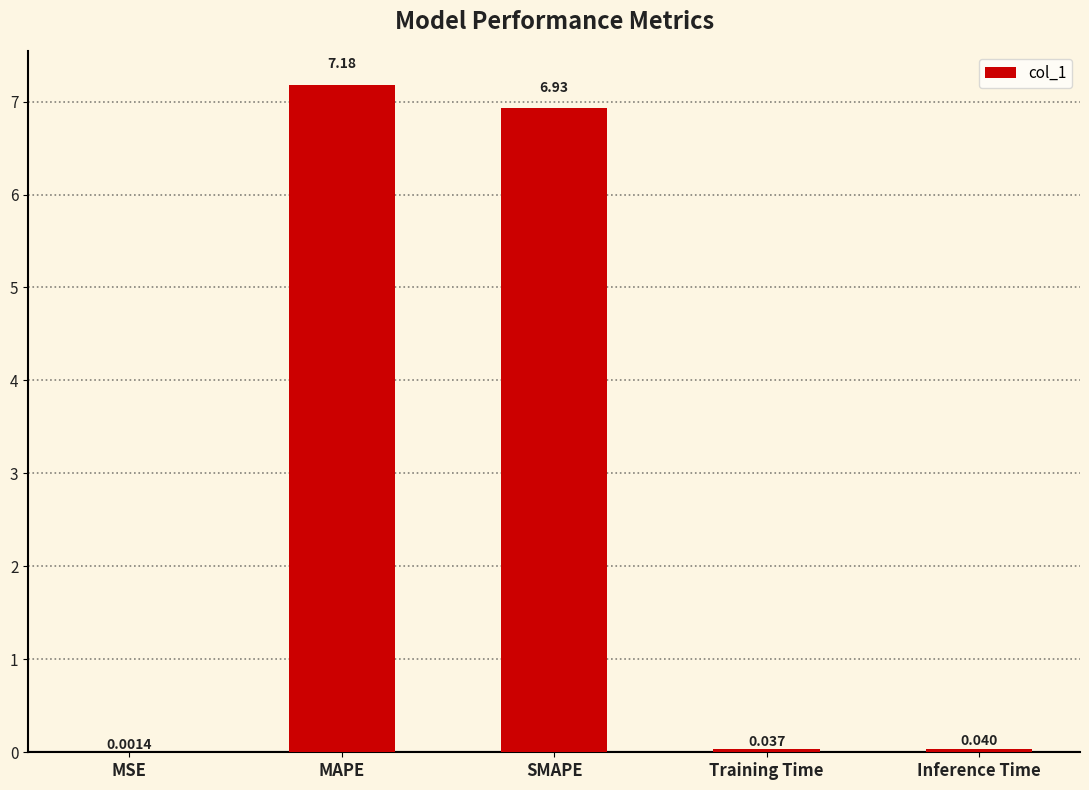

At which label is the value closest to 3?

Inference Time